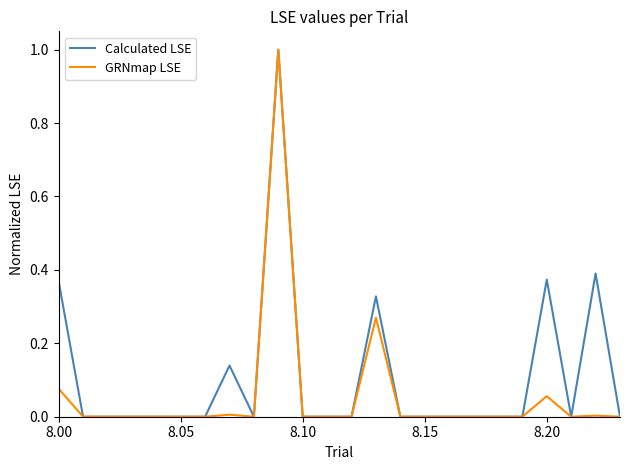

What are all the series names shown in the legend?

Calculated LSE, GRNmap LSE